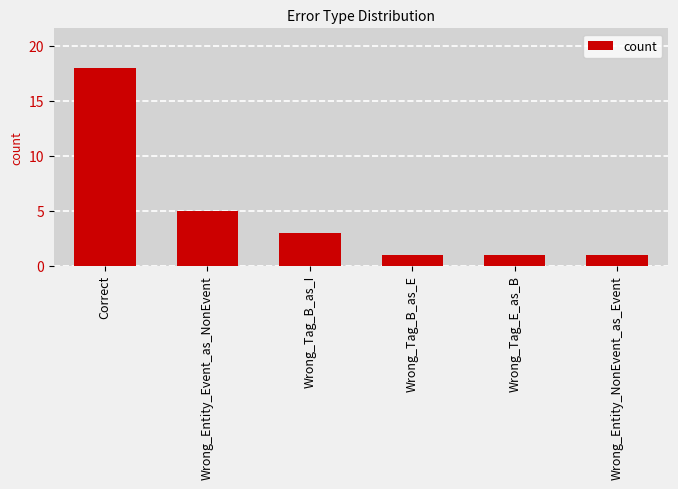

What is the sum of the values at Wrong_Entity_Event_as_NonEvent and Wrong_Tag_E_as_B?

6